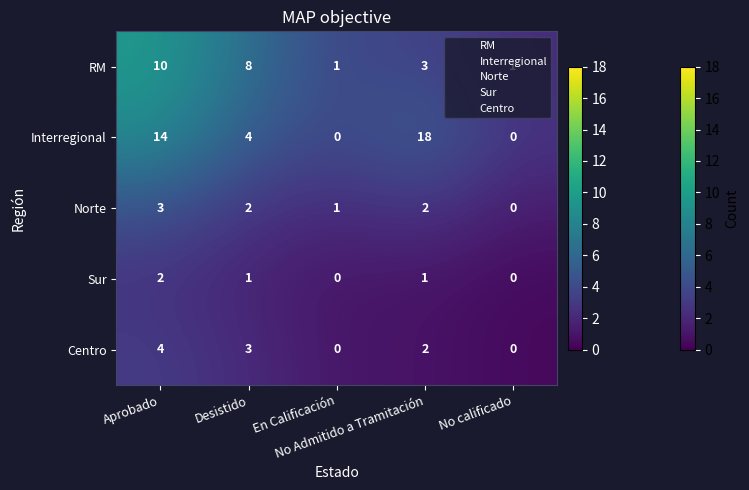

Which series has the largest range (max minus min)?

Interregional